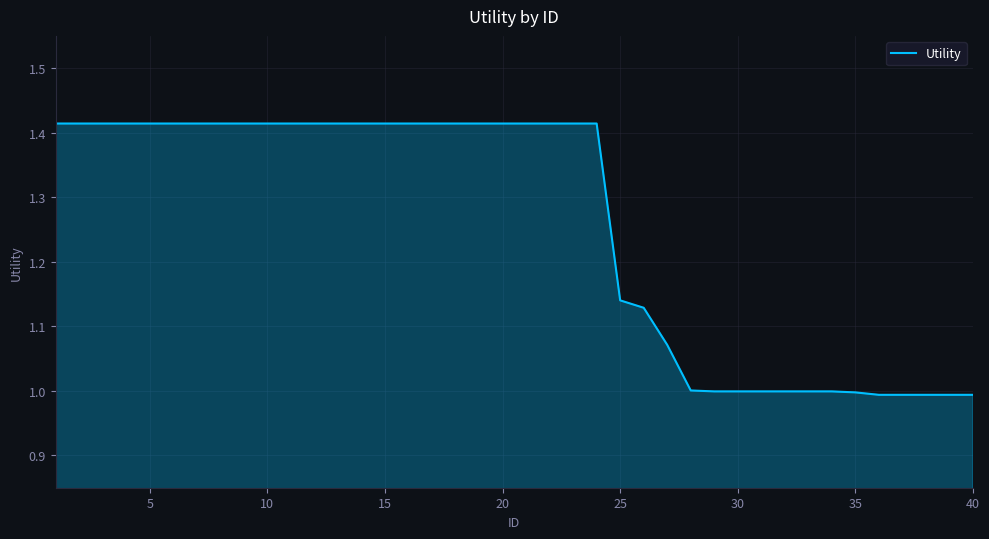

What is the difference between the maximum and minimum values?

0.4